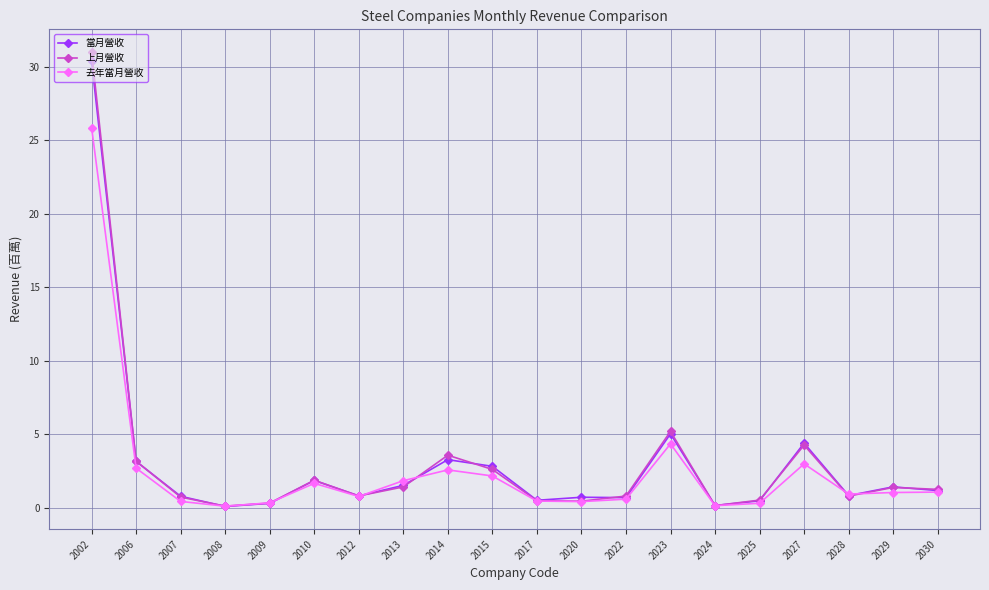

What is the value of the 當月營收 point at the 18th from the left?

0.8